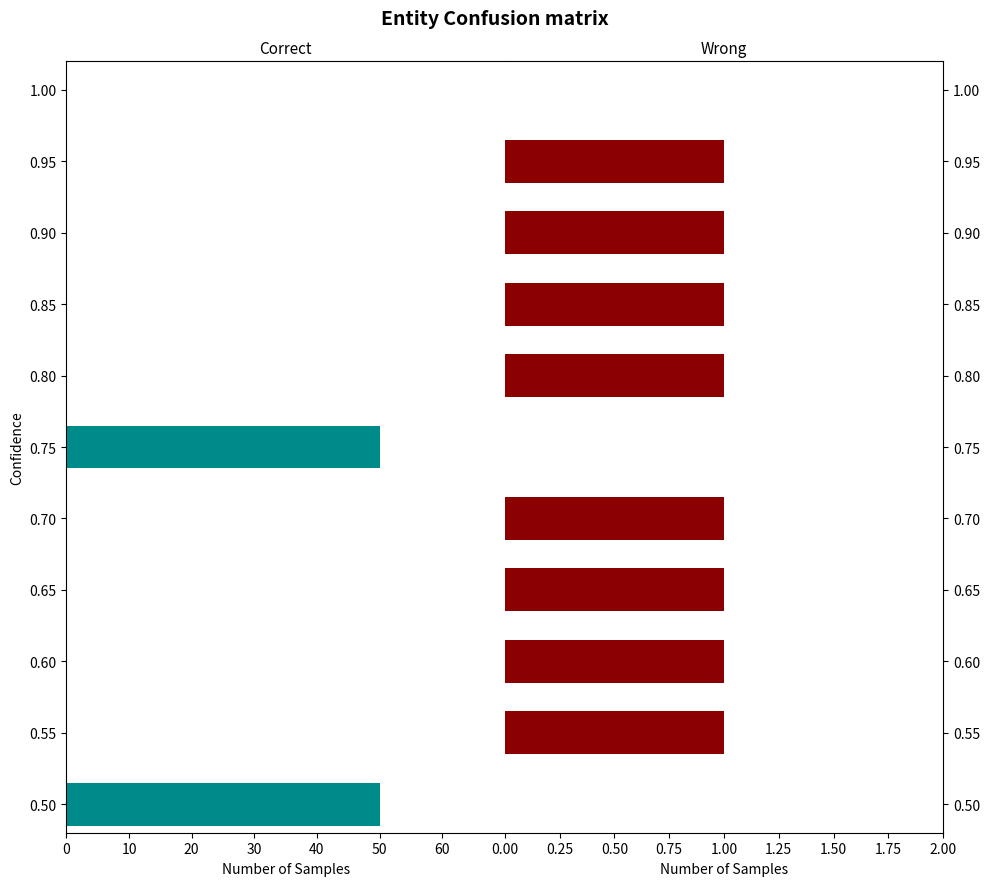

Which series has the largest range (max minus min)?

Correct